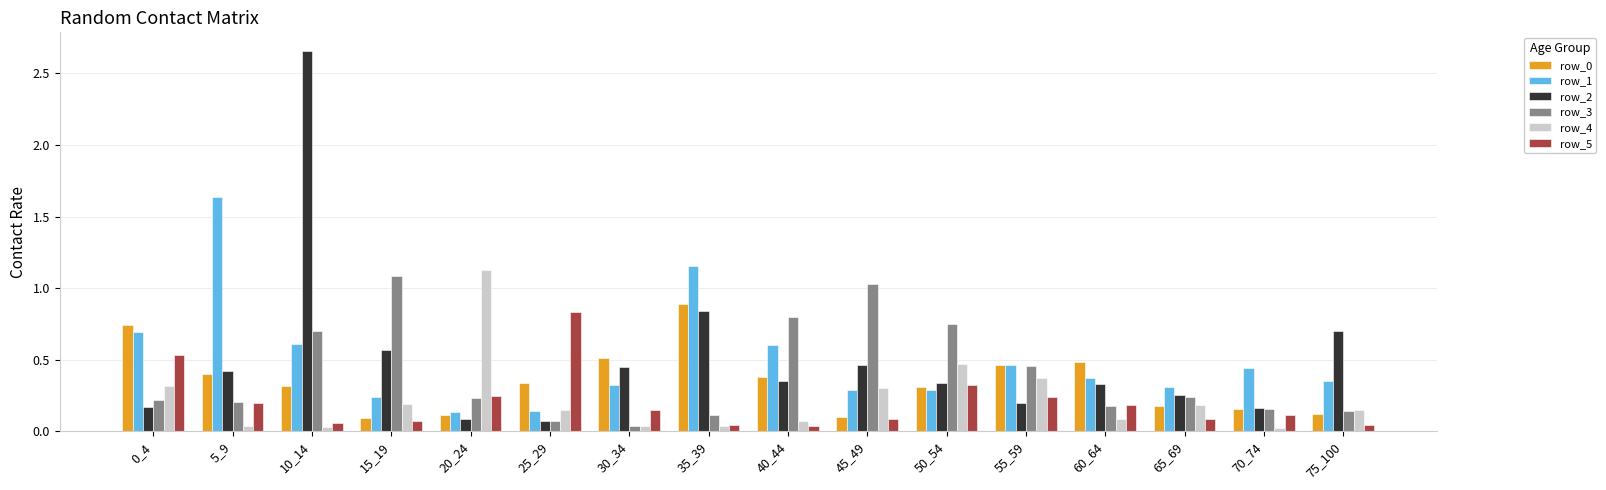

Which series has the widest spread of values?

row_2